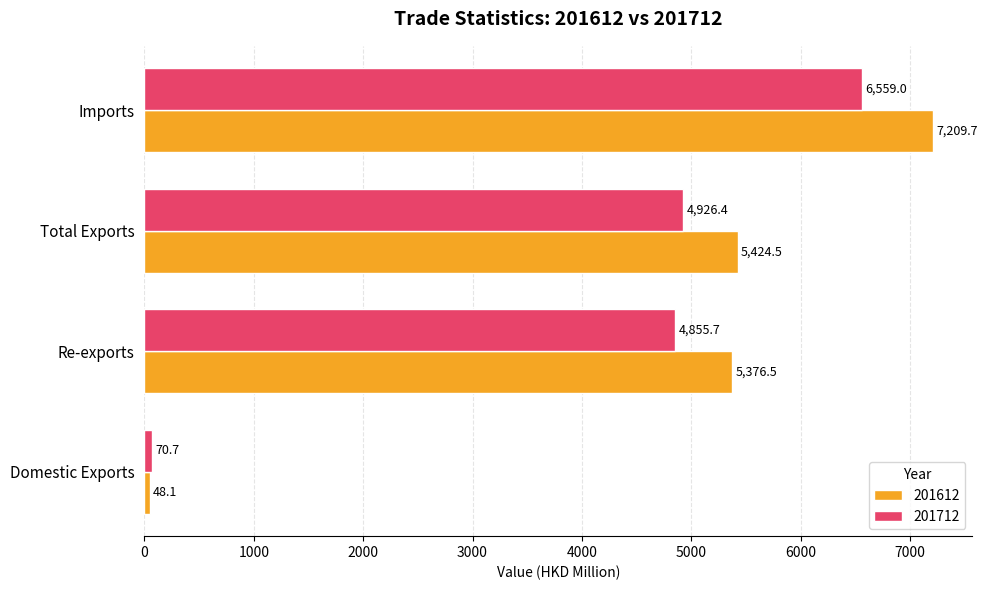

True or false: 201612 has a value of 4478.6 at Imports.

False